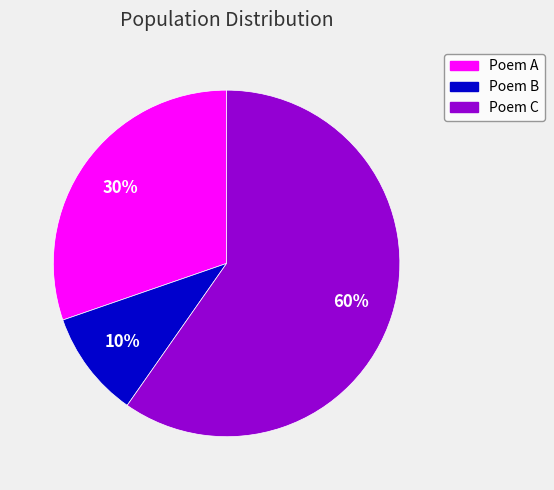

Approximately how many times larger is the value at Poem B compared to Poem A?

0.3